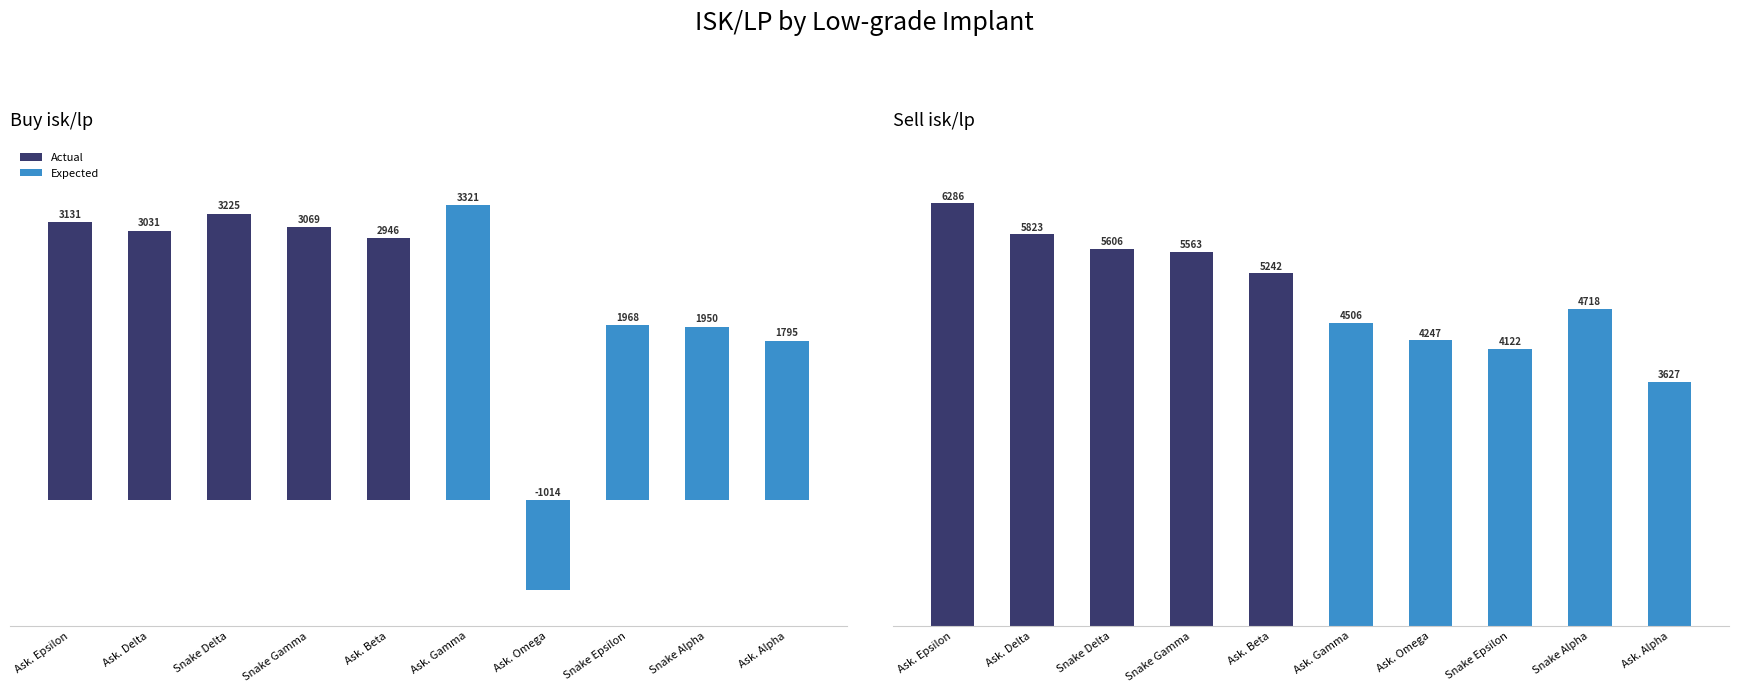

What is the sum of all Expected values?

21219.5